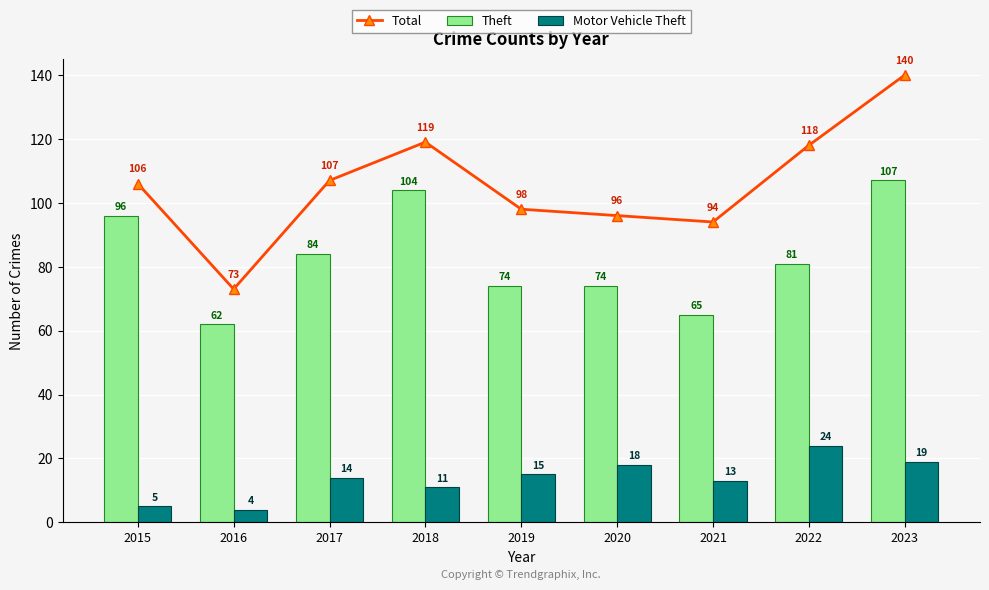

Are the bars grouped side by side (vs. stacked)?

Yes